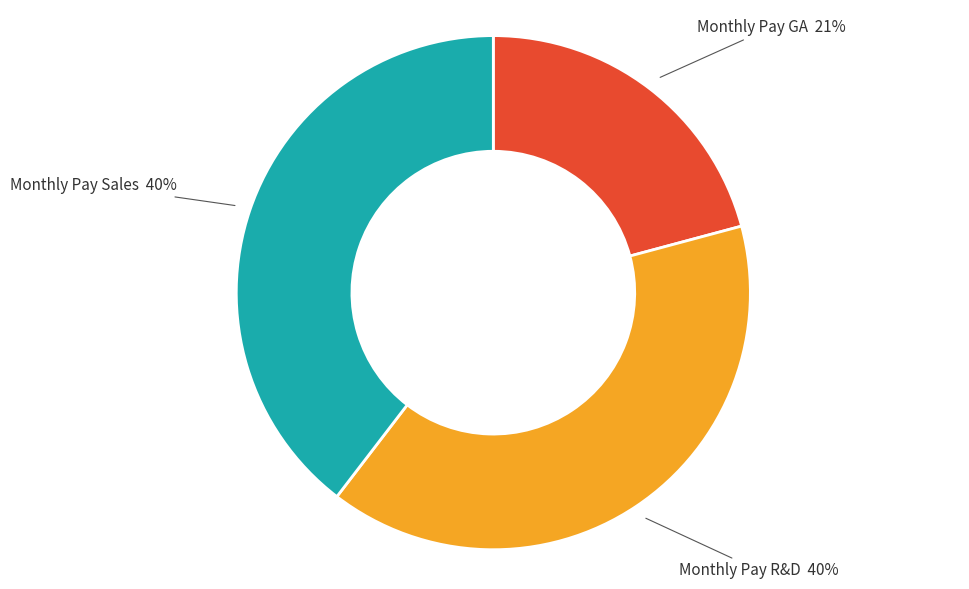

Is there any slice that represents more than half of the pie?

No